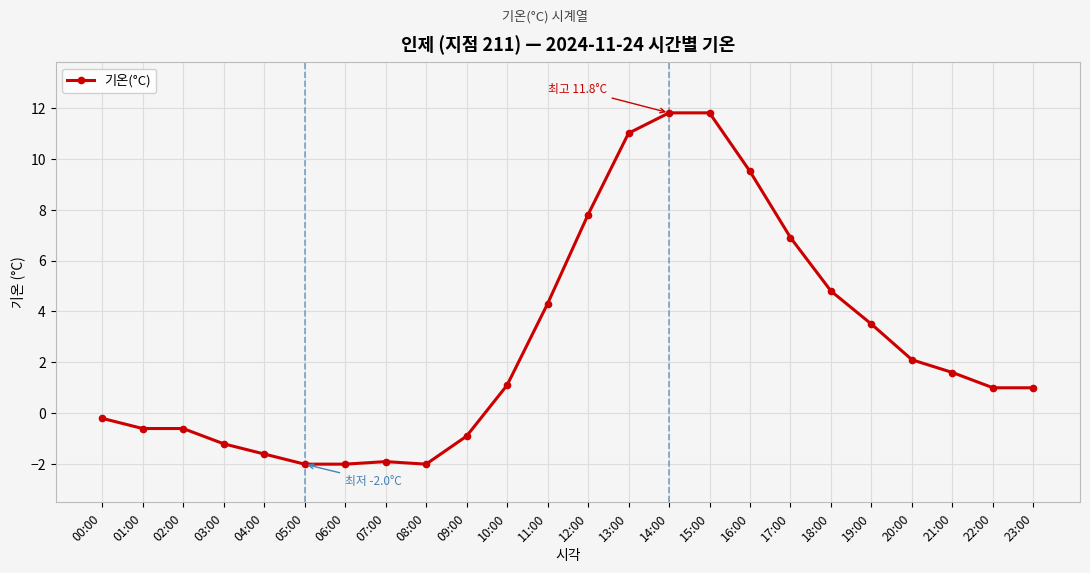

What is the value of the 11th point from the left?

1.1